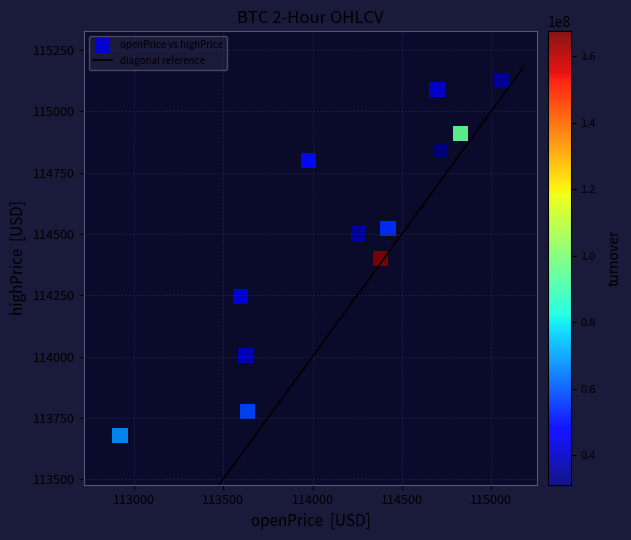

What is the range of X values (max minus min)?

2132.2